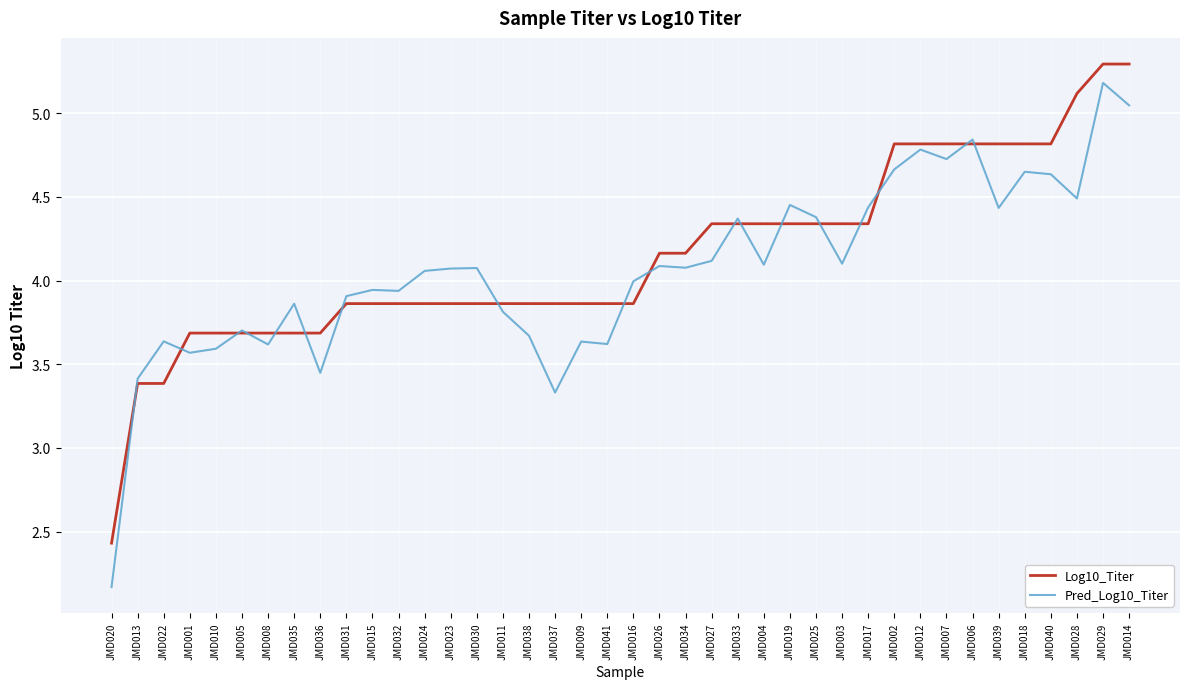

What is the sum of all Pred_Log10_Titer values?

162.7